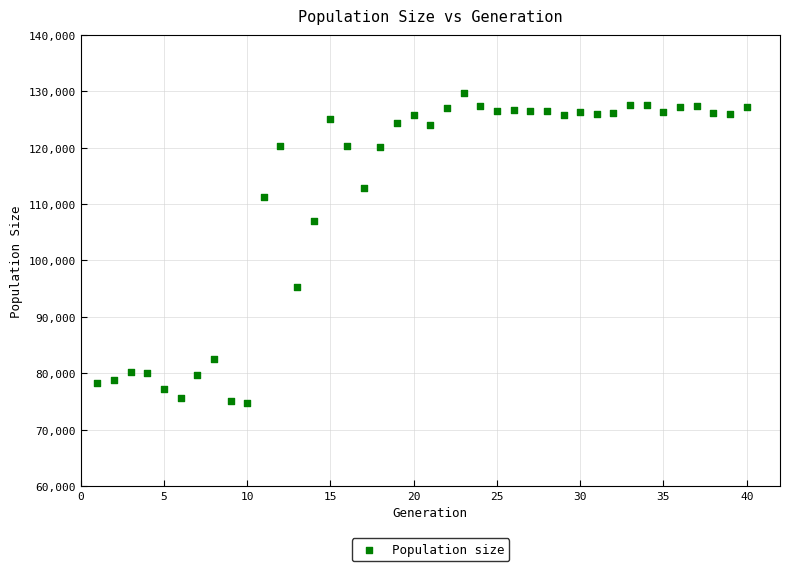

What is the range of X values (max minus min)?

39